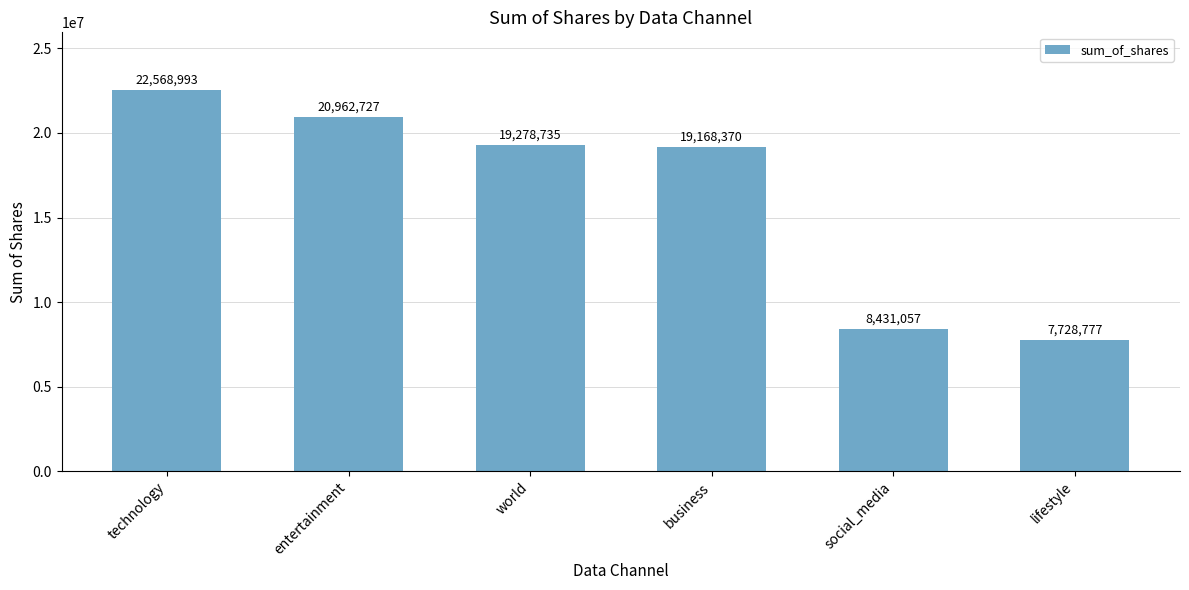

Reading left to right, transcribe all the data shown in this chart.

technology=22568993	entertainment=20962727	world=19278735	business=19168370	social_media=8431057	lifestyle=7728777